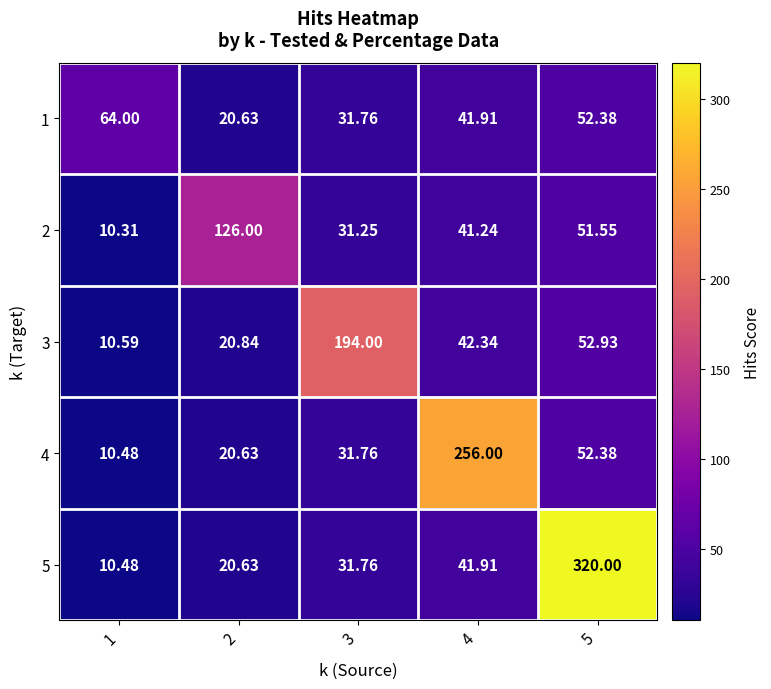

How many values in the 2 series exceed 41?

3